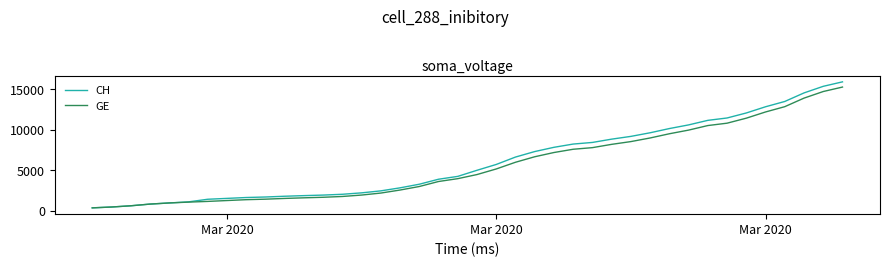

Which series has the largest range (max minus min)?

CH